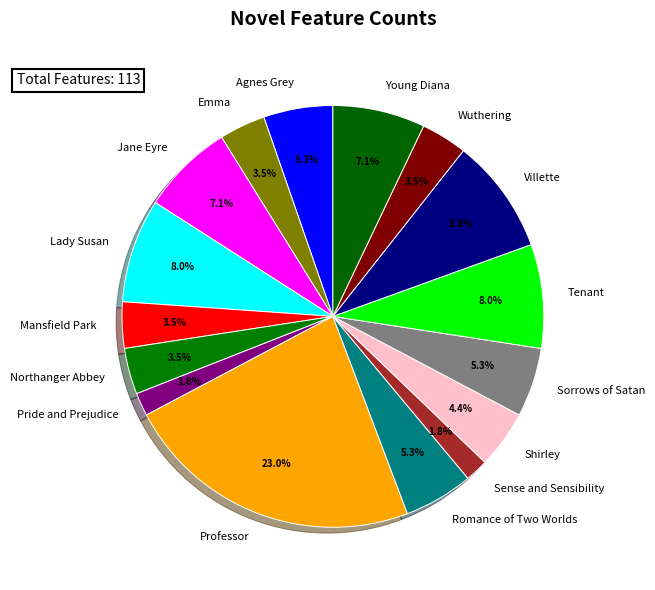

To the nearest percent, what is the combined percentage of Mansfield Park and Lady Susan?

12%